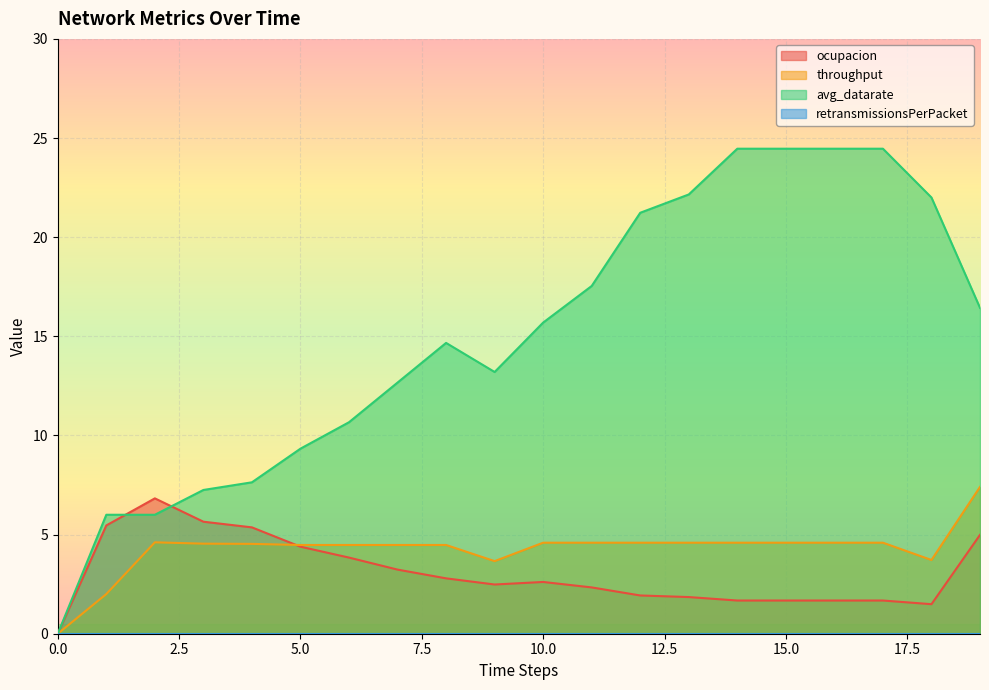

Reading right to left, transcribe all the data shown in this chart.

ocupacion: 19=5.0	18=1.5	17=1.7	16=1.7	15=1.7	14=1.7	13=1.8	12=1.9	11=2.3	10=2.6	9=2.5	8=2.8	7=3.2	6=3.8	5=4.4	4=5.4	3=5.6	2=6.8	1=5.5	0=0.0
throughput: 19=7.4	18=3.7	17=4.6	16=4.6	15=4.6	14=4.6	13=4.6	12=4.6	11=4.6	10=4.6	9=3.7	8=4.5	7=4.5	6=4.5	5=4.5	4=4.5	3=4.5	2=4.6	1=2.0	0=0.0
avg_datarate: 19=16.4	18=22.0	17=24.5	16=24.5	15=24.5	14=24.5	13=22.2	12=21.2	11=17.5	10=15.7	9=13.2	8=14.7	7=12.7	6=10.7	5=9.3	4=7.6	3=7.2	2=6.0	1=6.0	0=0.0